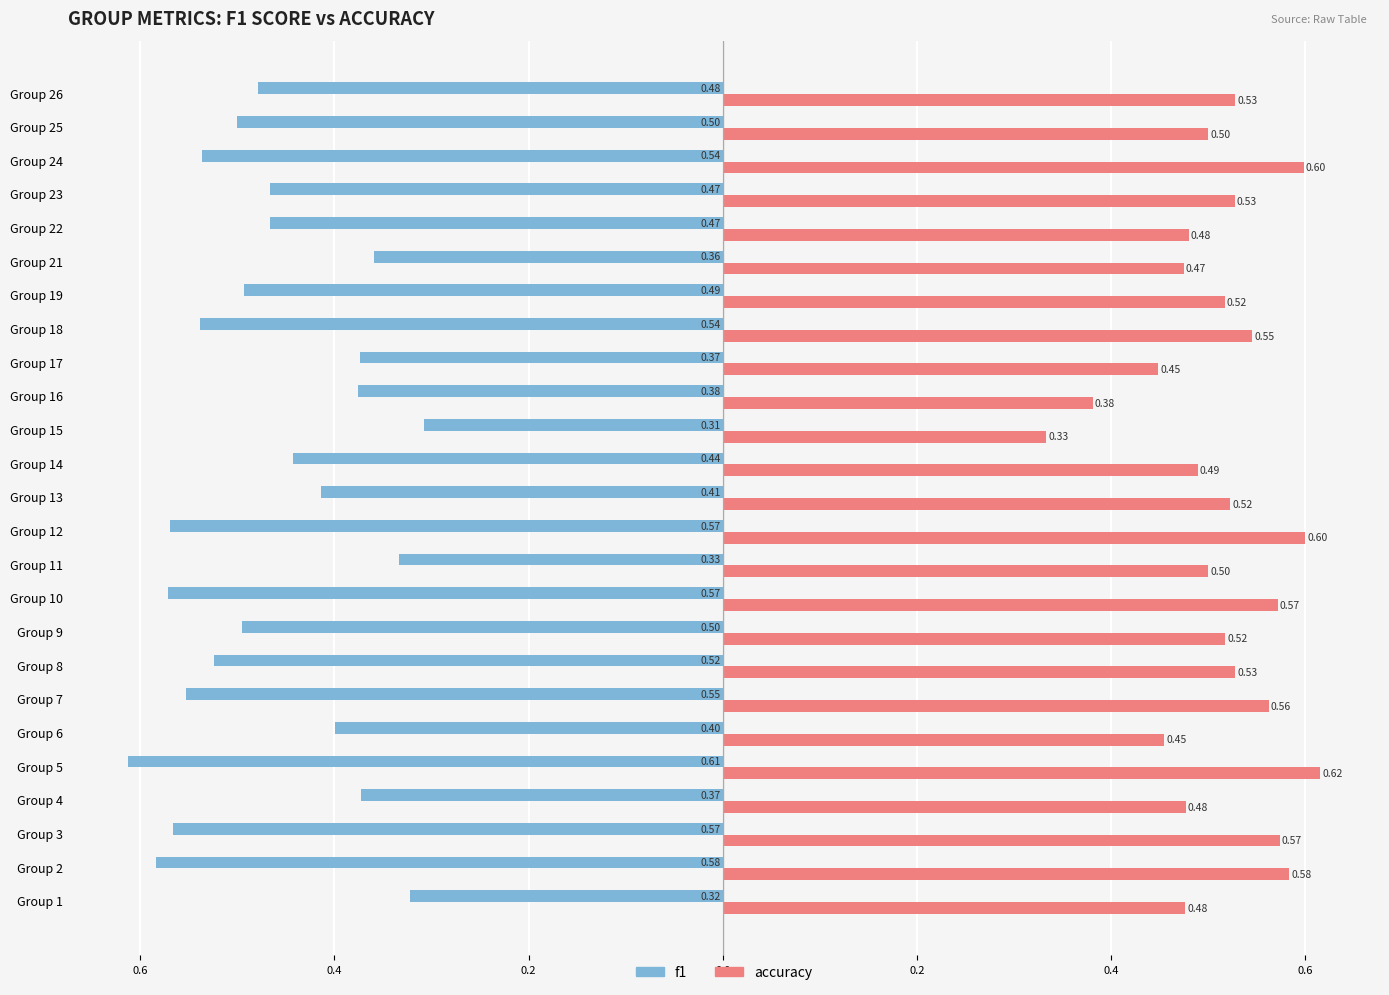

What are all the series names shown in the legend?

f1, accuracy